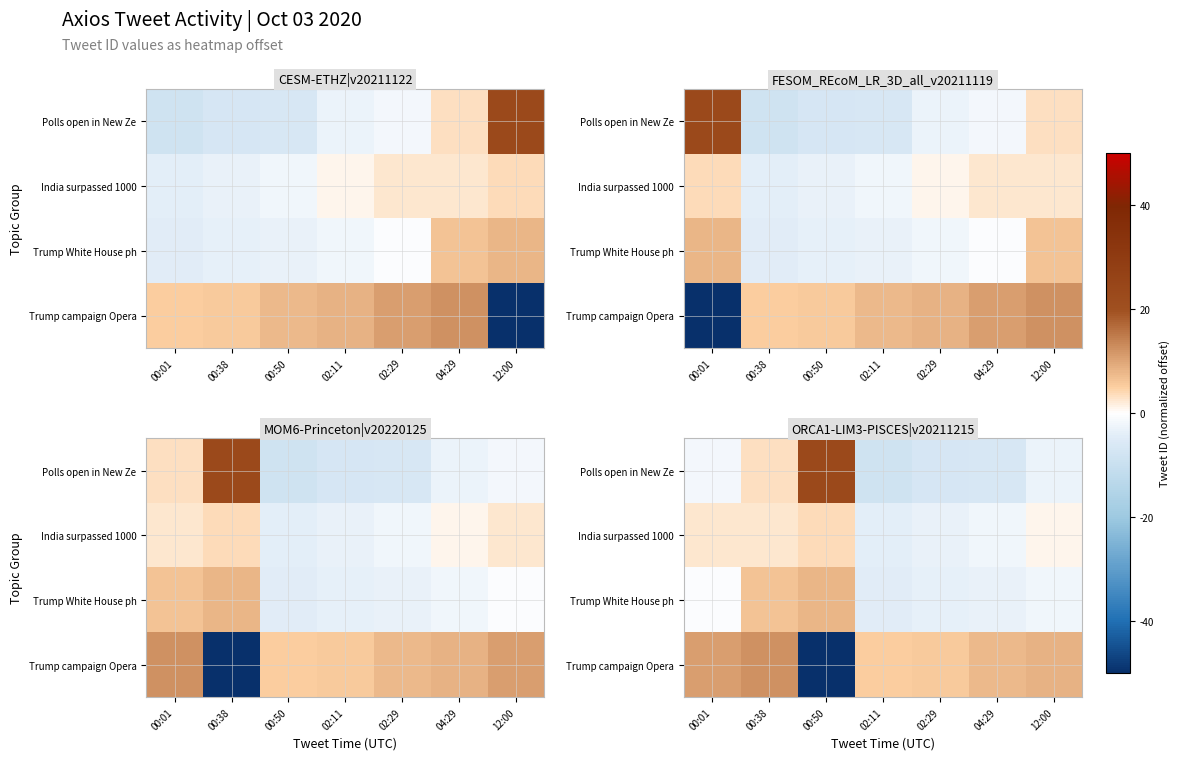

Which has a higher value, 12:00 or 02:11?

12:00